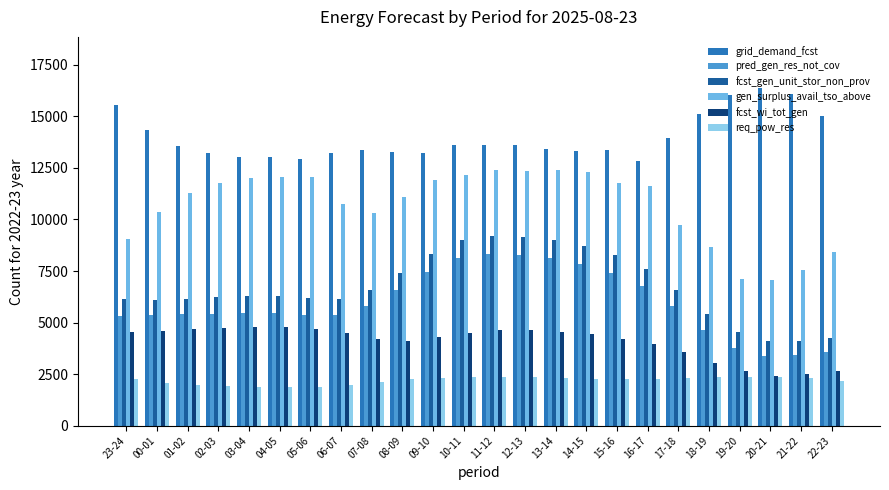

What is the minimum value for gen_surplus_avail_tso_above?

7042